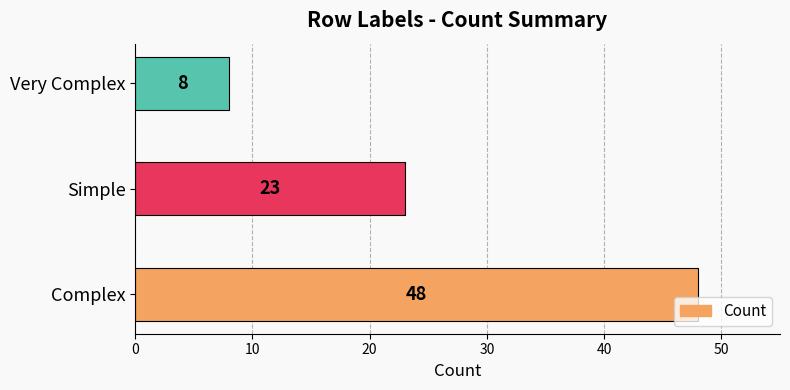

Reading bottom to top, what are all the values shown in this chart?

48	23	8